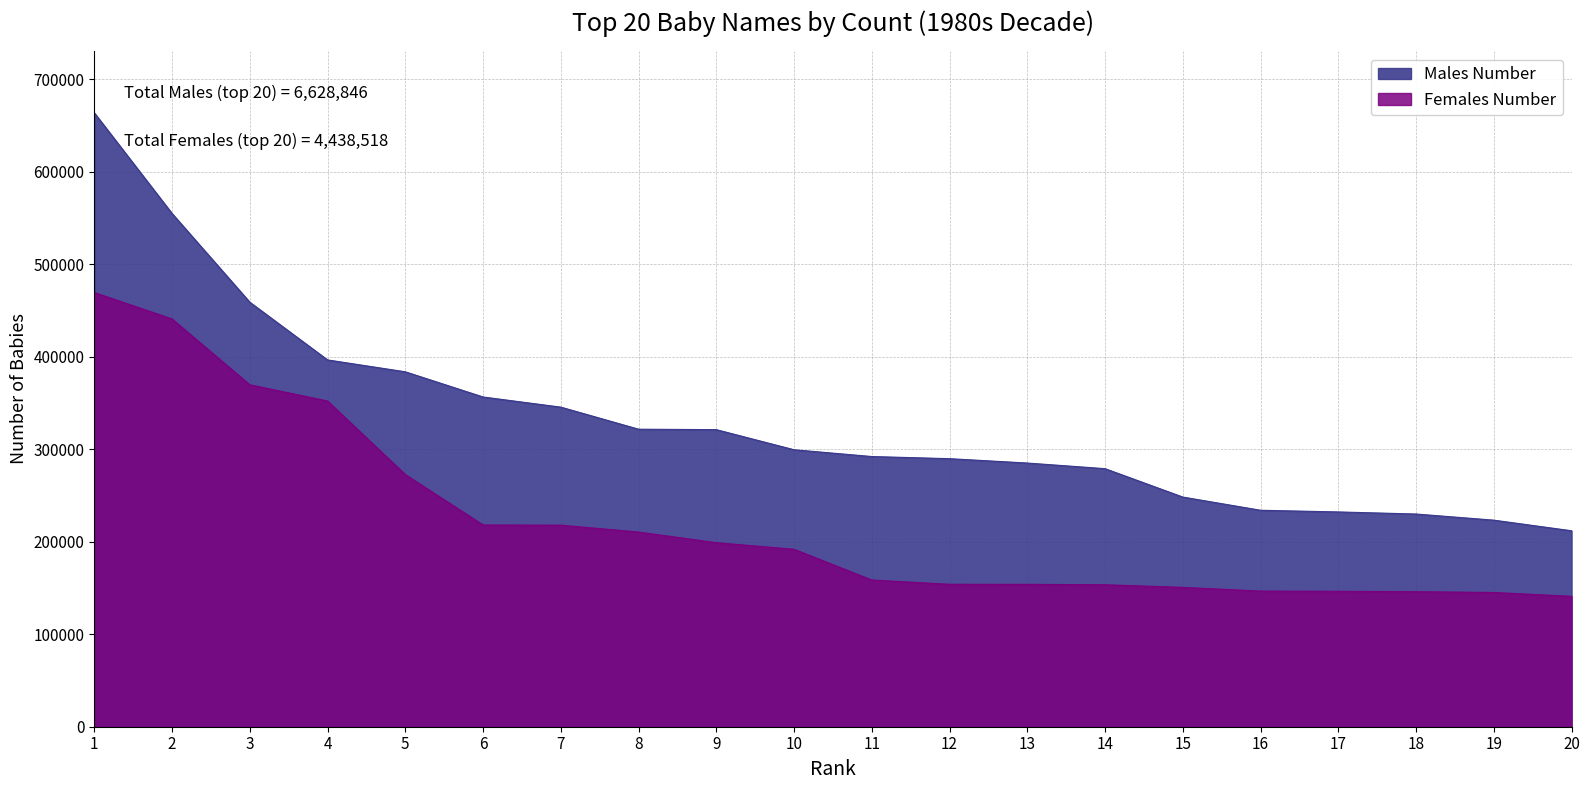

The Males Number series shows 608876 at 7. True or false?

False